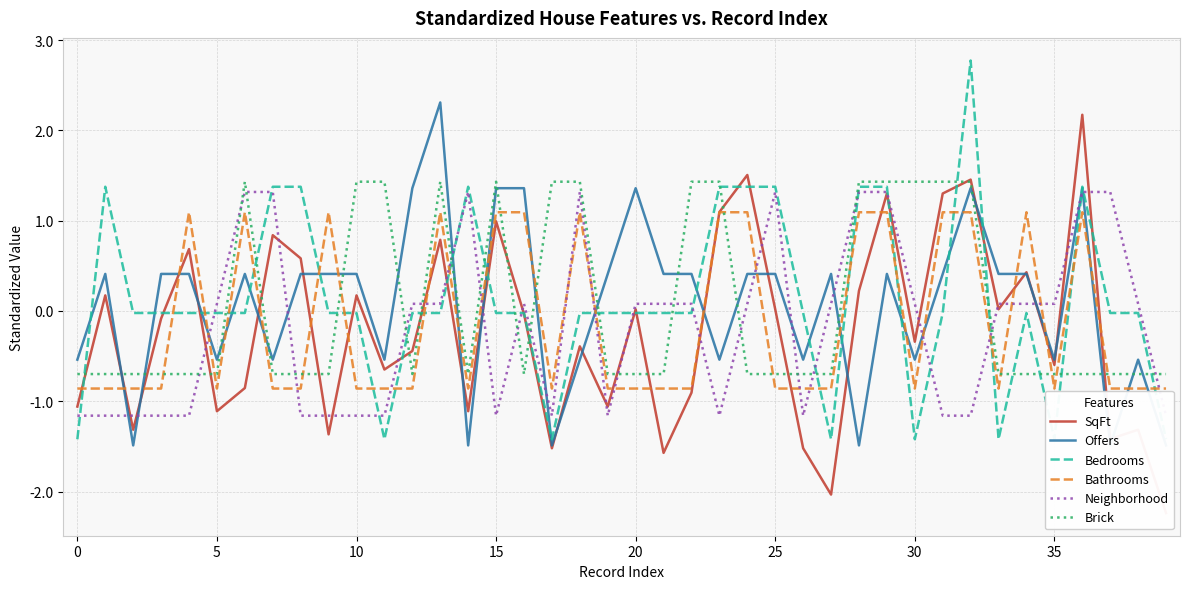

What are all the series names shown in the legend?

SqFt, Offers, Bedrooms, Bathrooms, Neighborhood, Brick